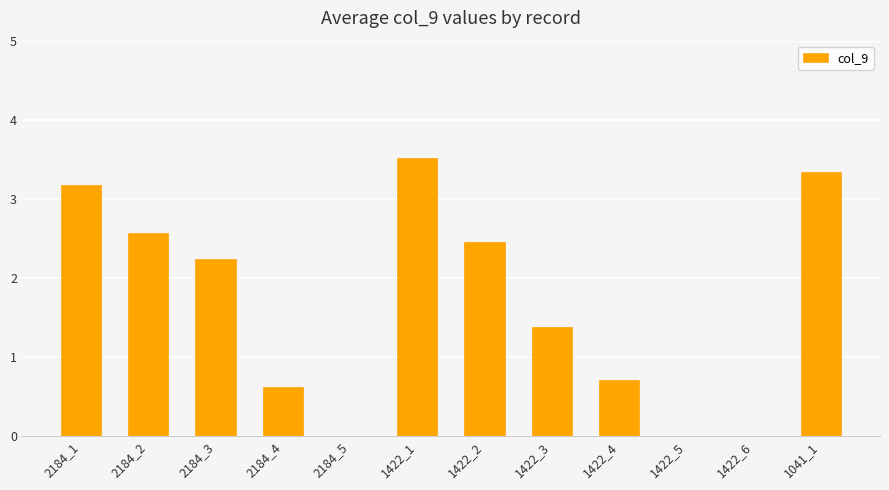

What is the difference between the values at 1422_1 and 1422_3?

2.1